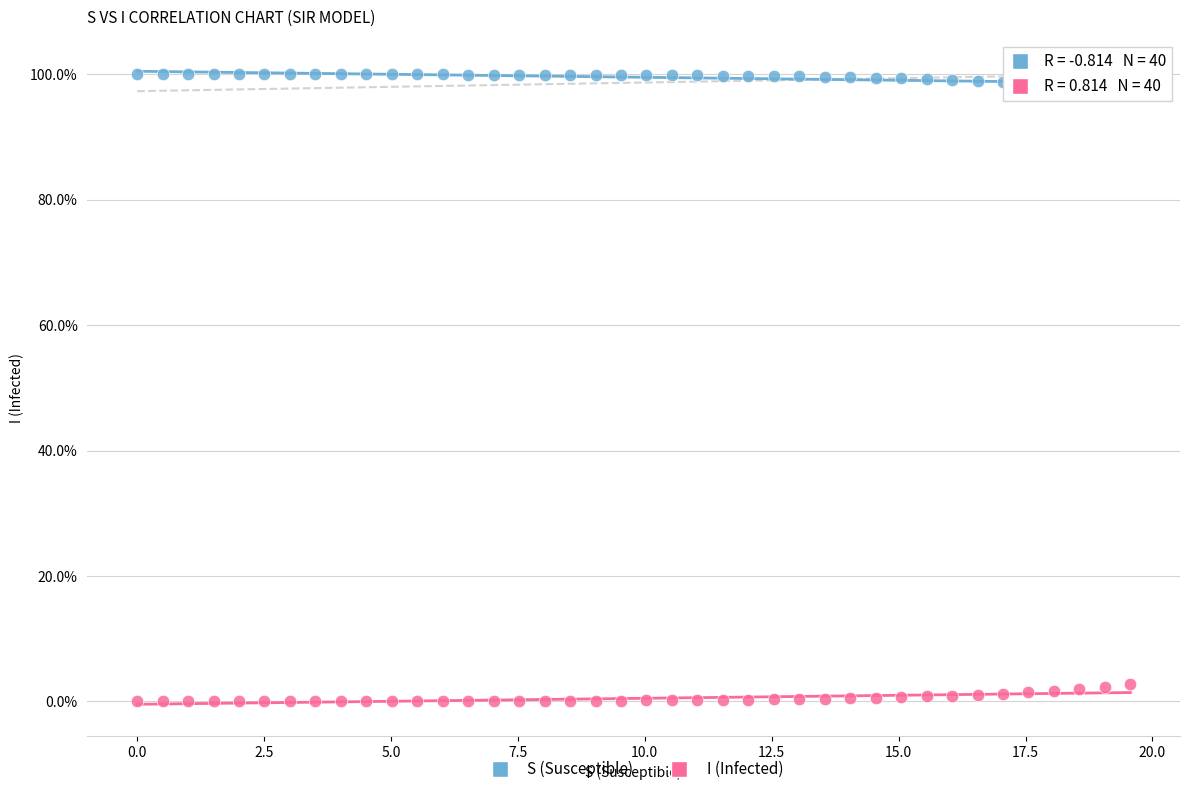

What are all the series names shown in the legend?

S (Susceptible), I (Infected)